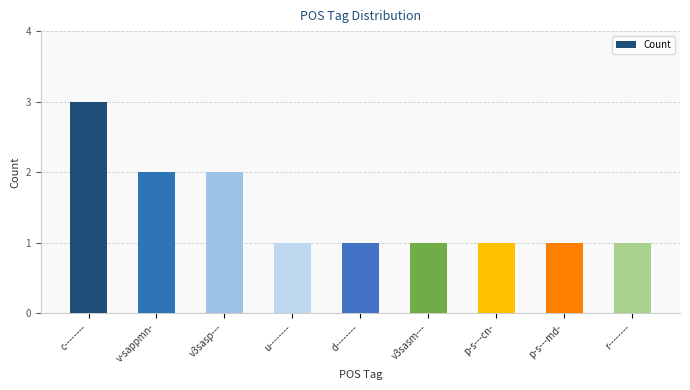

What is the average value?

1